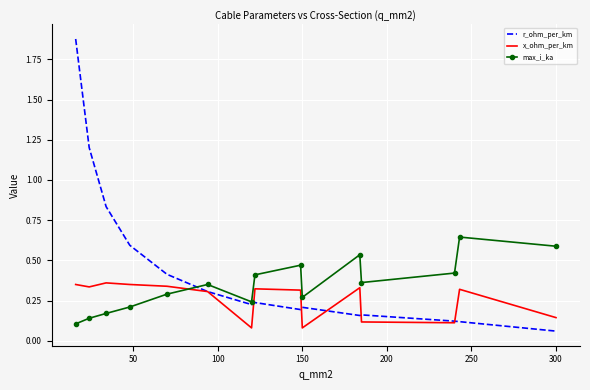

At how many categories does at least one series exceed 0?

15